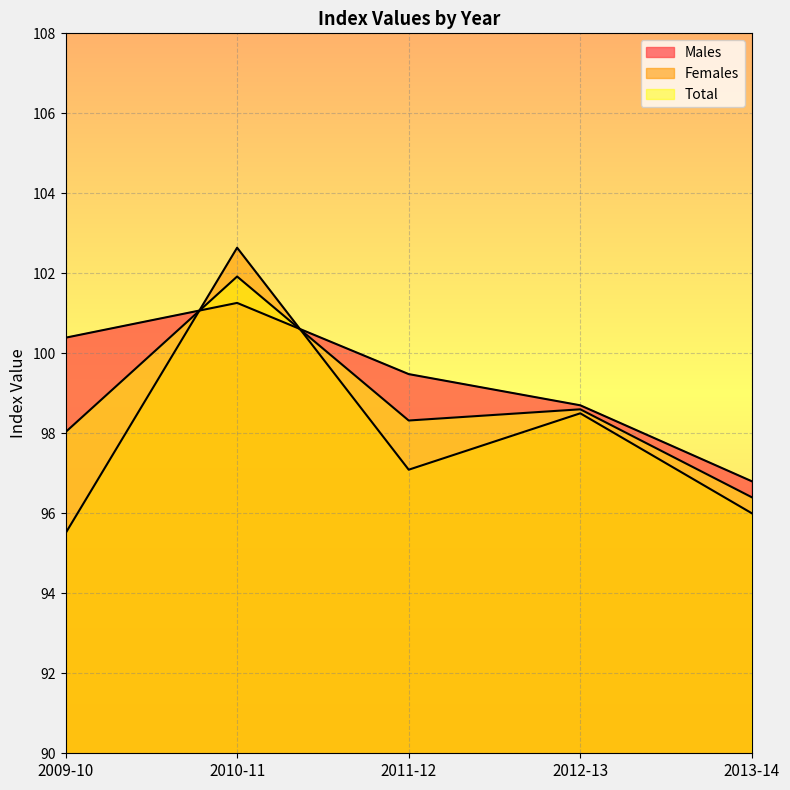

At which category is the sum across all series the highest?

2010-11